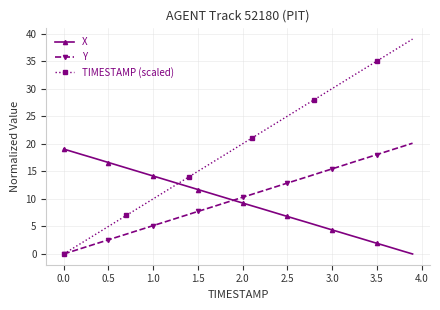

Rank the series by their maximum value, from lowest to highest.

X, Y, TIMESTAMP (scaled)